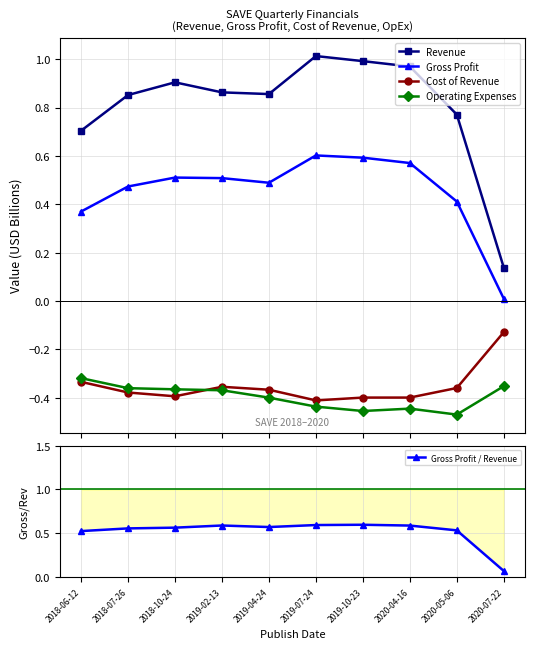

Rank the series by their maximum value, from highest to lowest.

Revenue, Gross Profit, Gross Profit / Revenue, Cost of Revenue, Operating Expenses